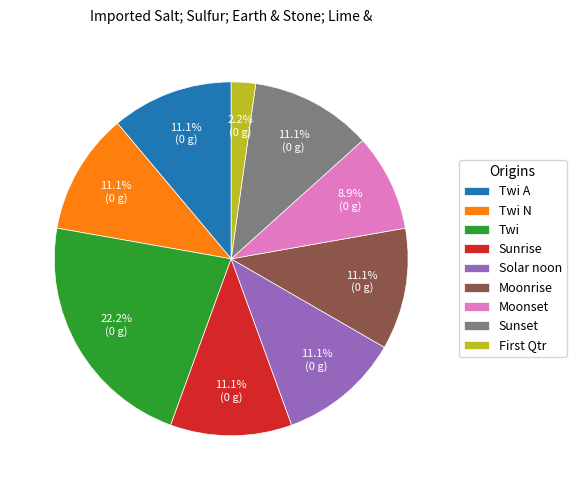

What is the smallest slice in the pie chart?

First Qtr